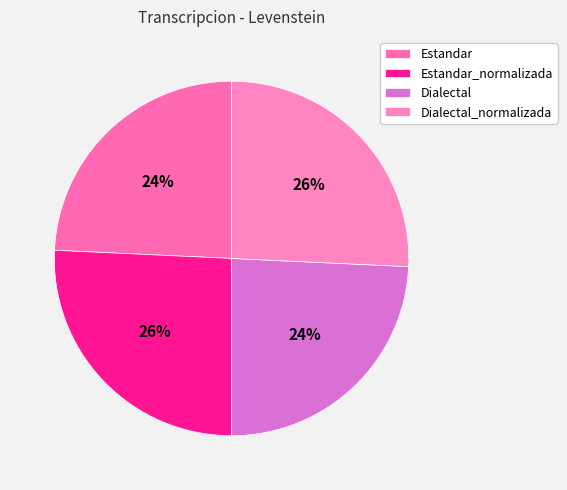

How many slices are in this pie chart?

4